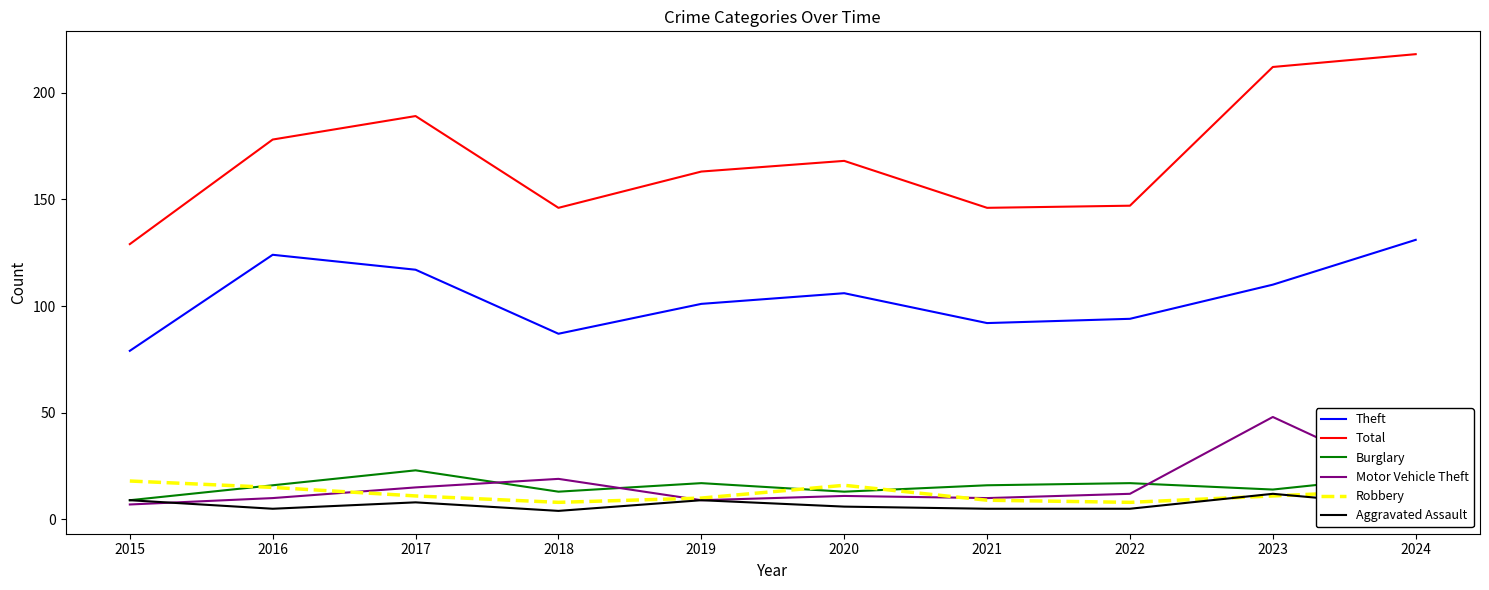

Is the value of Theft at 2022 greater than the value of Motor Vehicle Theft at 2020?

Yes